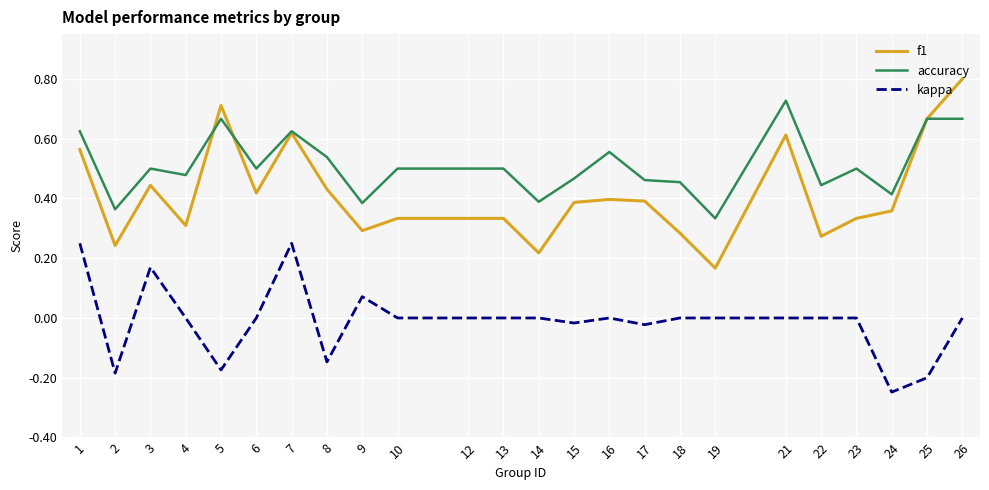

Which series has the largest total across all categories?

accuracy